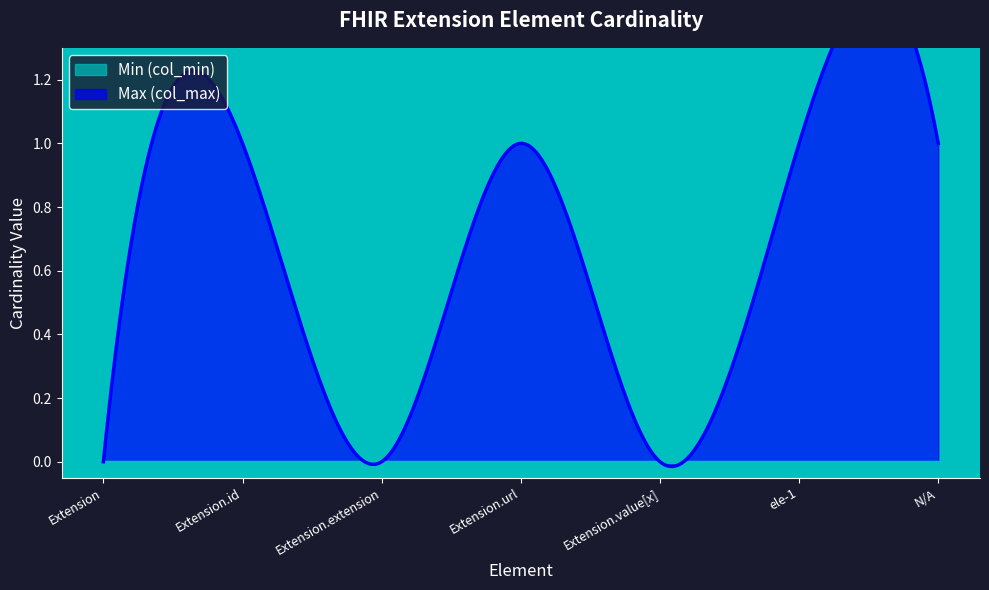

How many lines are shown in the chart?

2